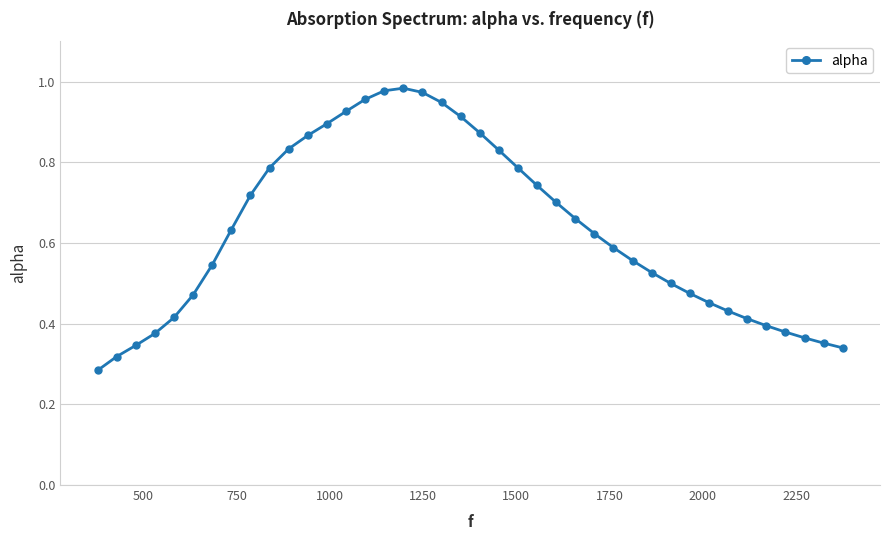

What is the sum of all values?

25.2